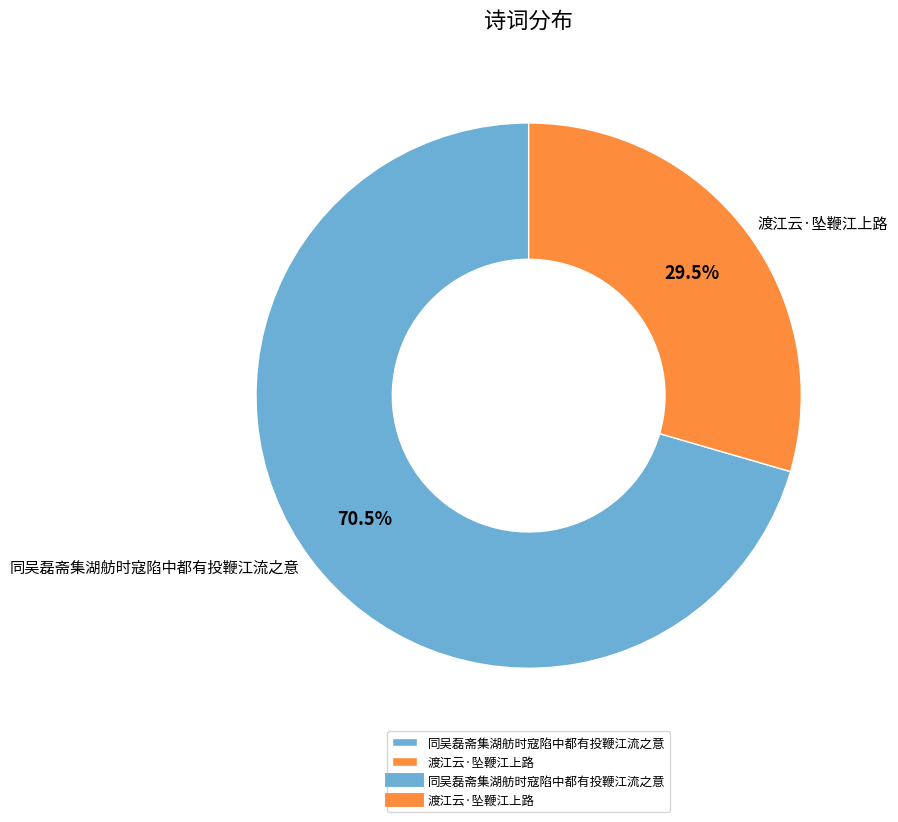

To the nearest percent, what is the average slice percentage?

50%